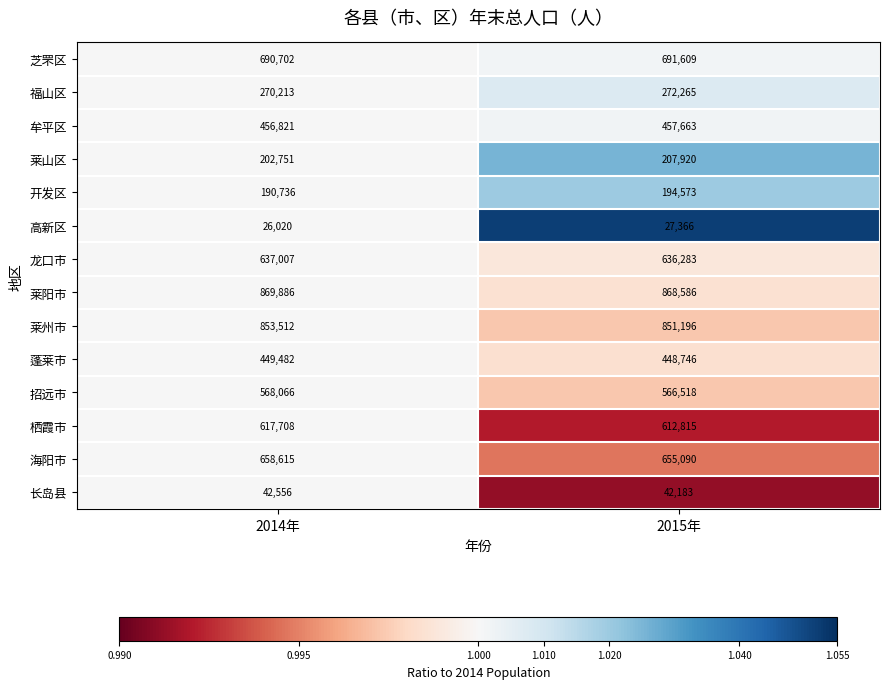

Which series has the largest range (max minus min)?

莱山区